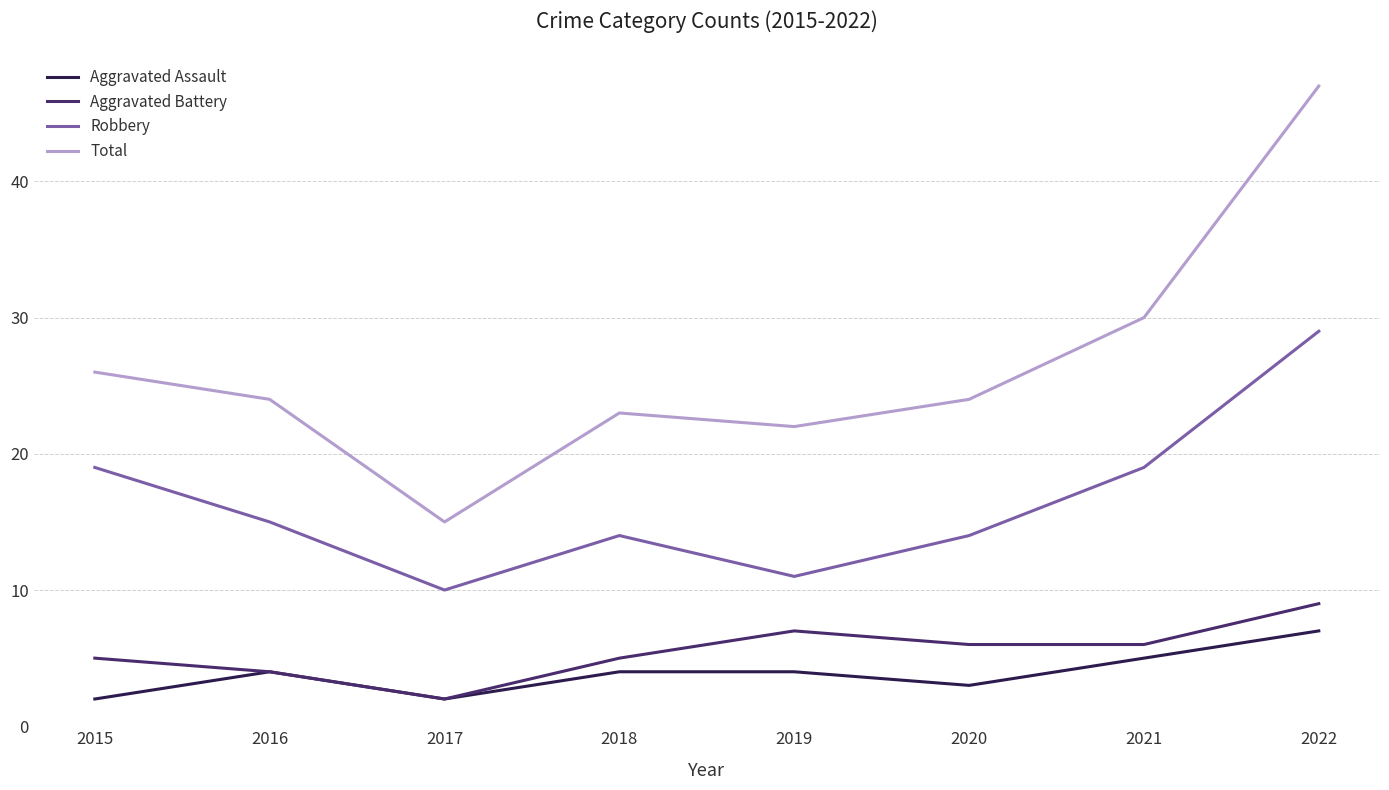

What is the sum of all Total values?

211